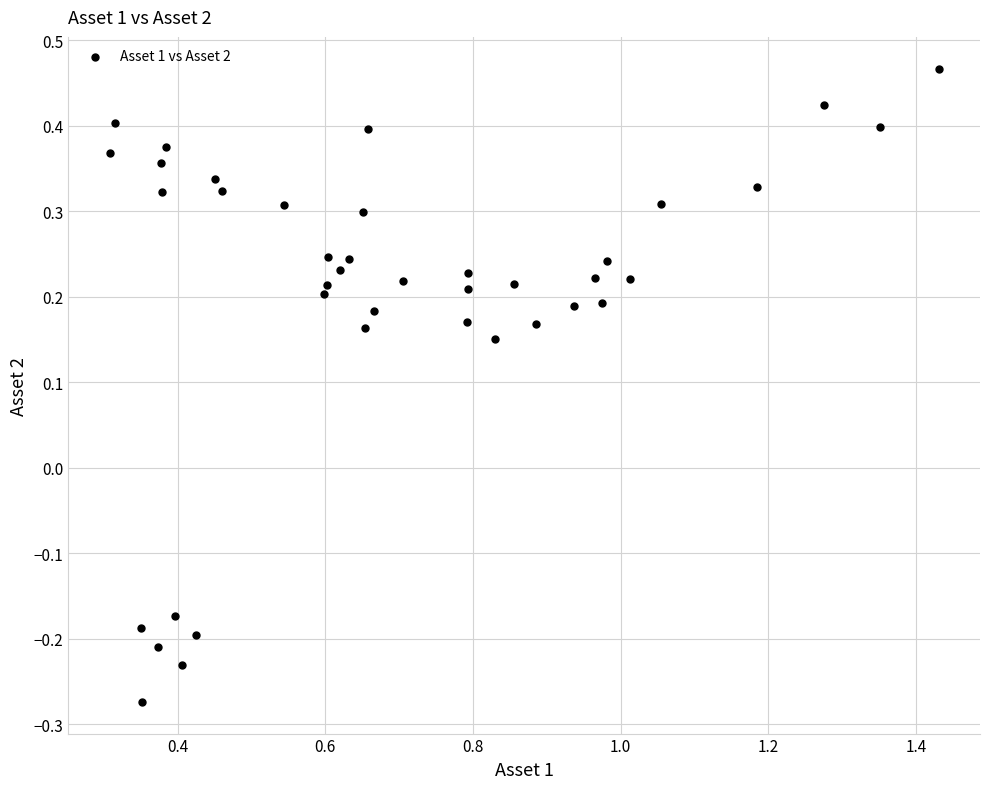

What is the range of Y values (max minus min)?

0.7